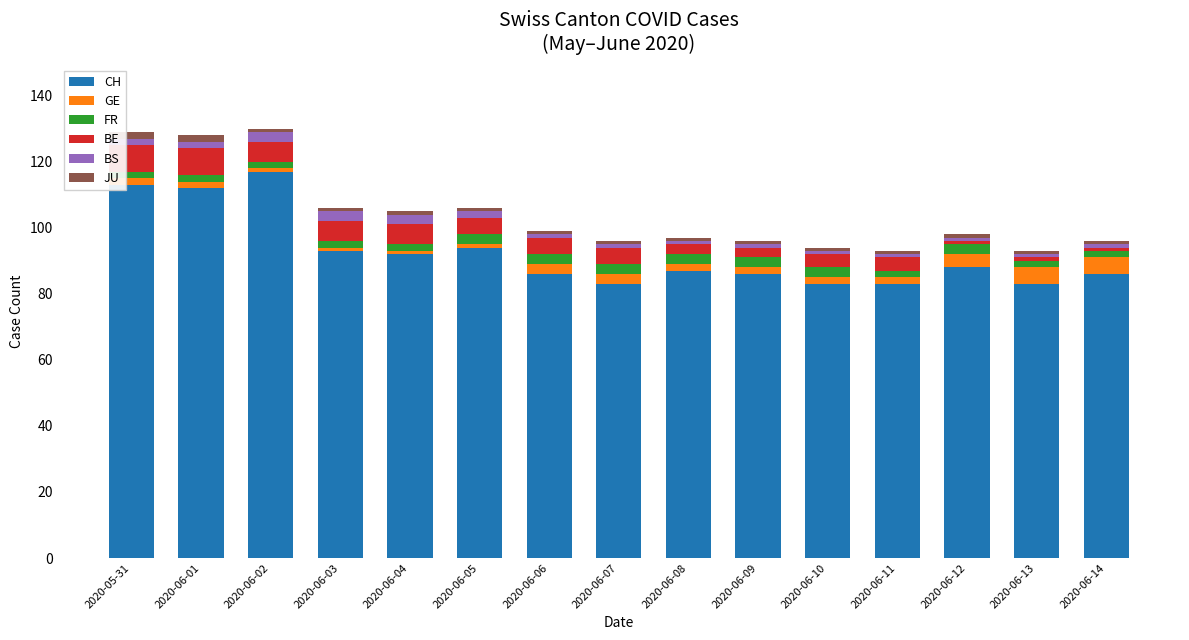

What is the lowest value of the CH series?

83